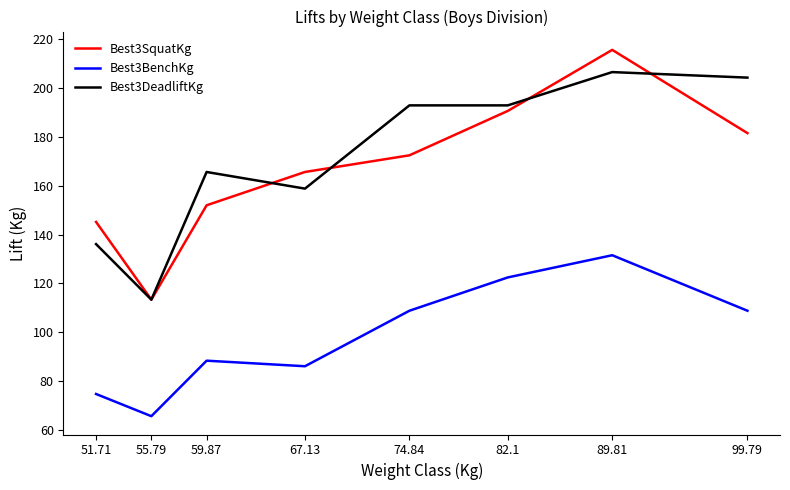

What is the total value across all series at 82.1?

505.8